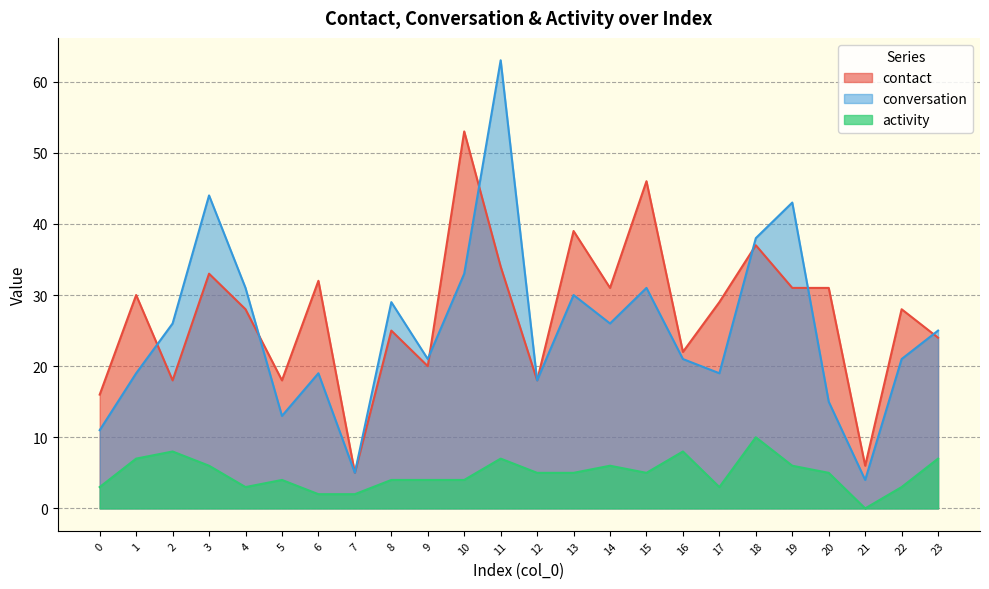

Rank the series at 18 from highest to lowest value.

conversation, contact, activity